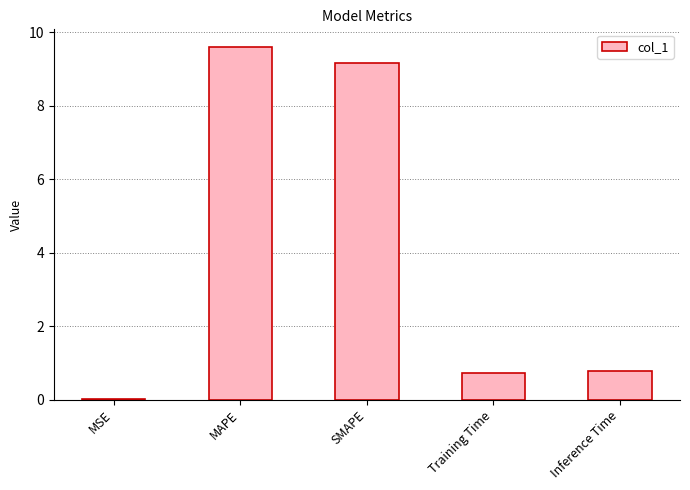

Which category has the highest value across all series?

MAPE